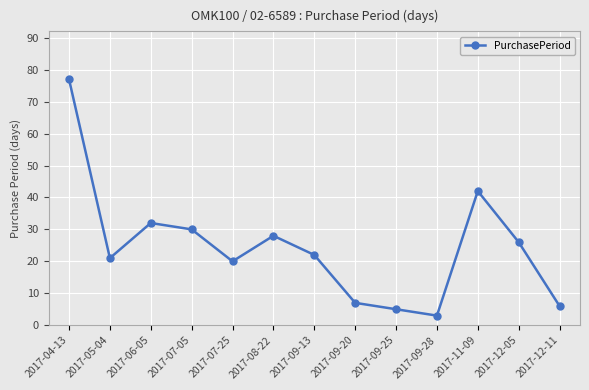

At which category does the data reach its first local peak?

2017-06-05